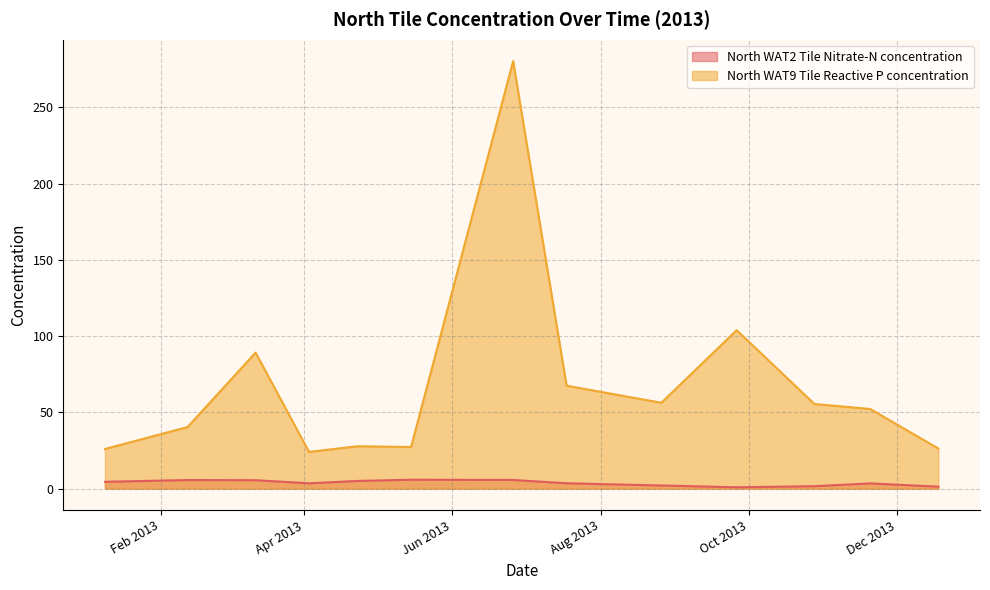

At 2013-10-28, list the series in order from largest to smallest.

North WAT9 Tile Reactive P concentration, North WAT2 Tile Nitrate-N concentration